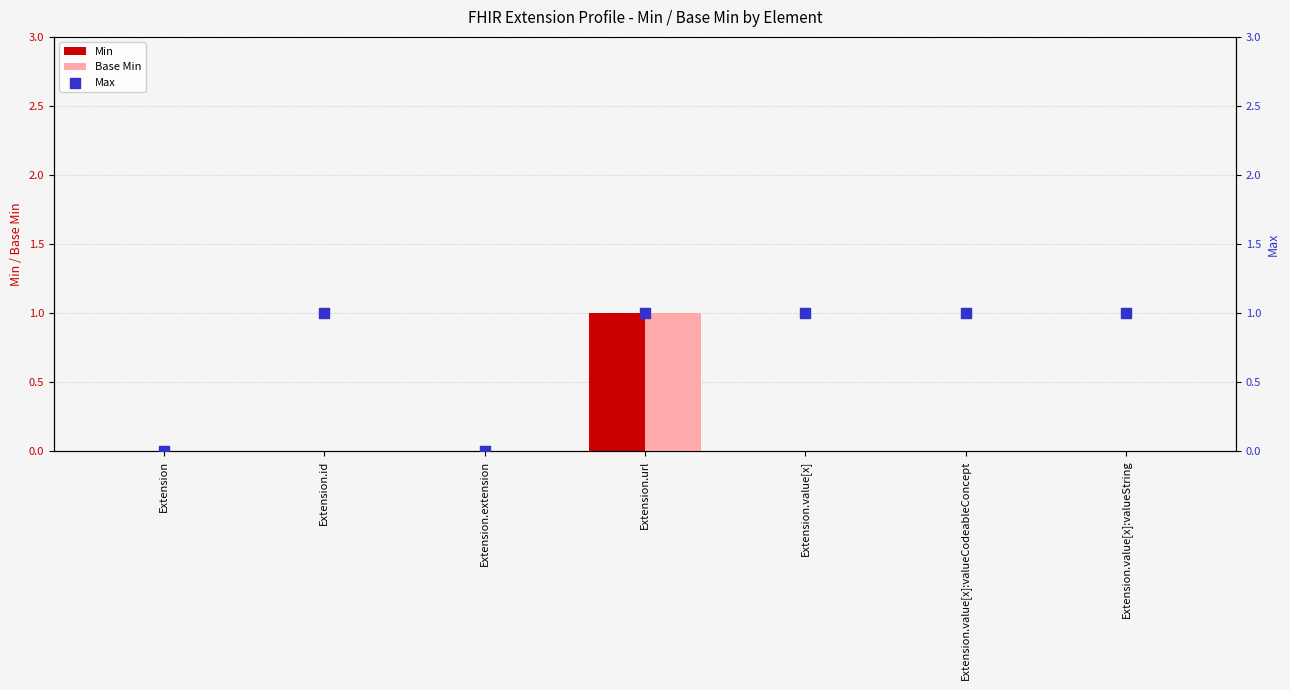

Which series contains the highest Y value?

Min